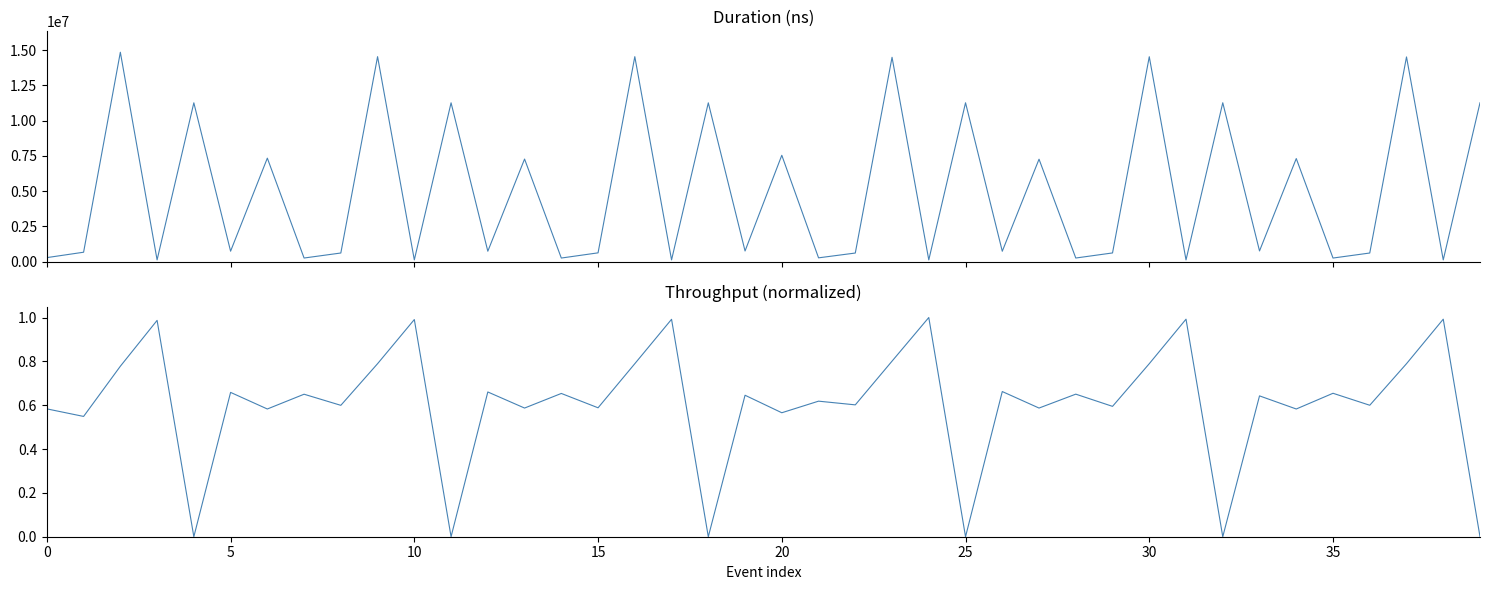

The value of Duration (ns) at 22 is 211211.1. True or false?

False